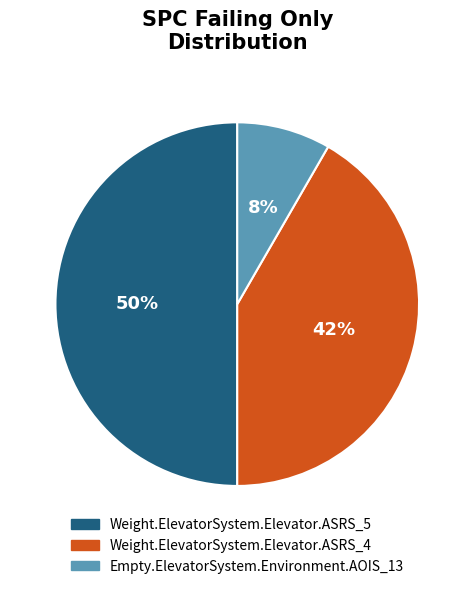

Approximately how many times larger is the value at Weight.ElevatorSystem.Elevator.ASRS_5 compared to Weight.ElevatorSystem.Elevator.ASRS_4?

1.2